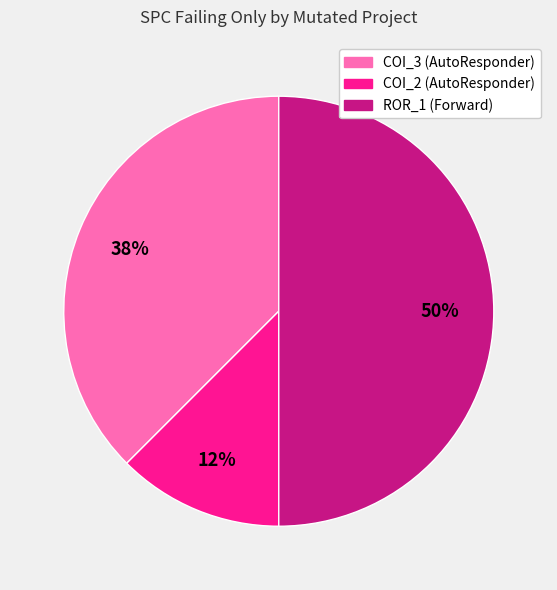

To the nearest percent, what is the average slice percentage?

33%